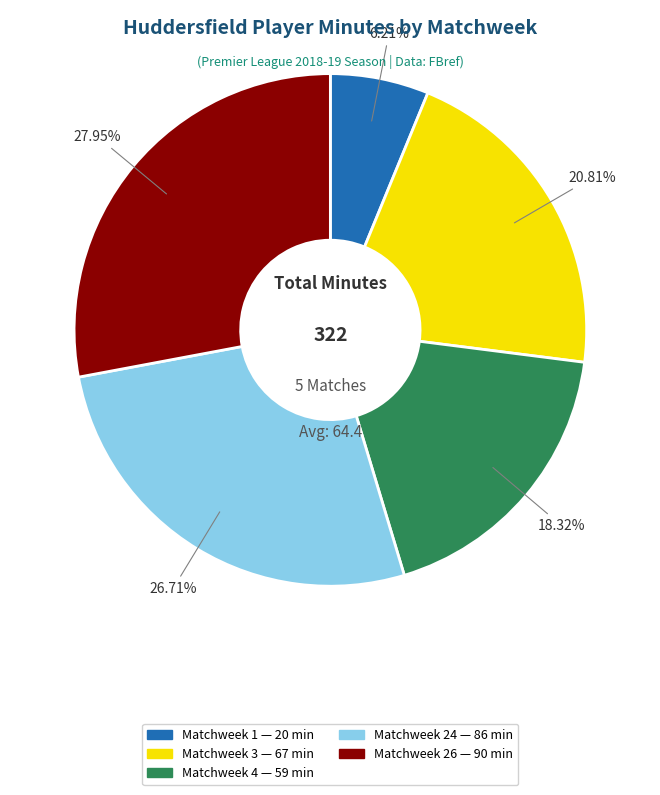

To the nearest percent, what is the difference between the largest and smallest slice percentages?

22%